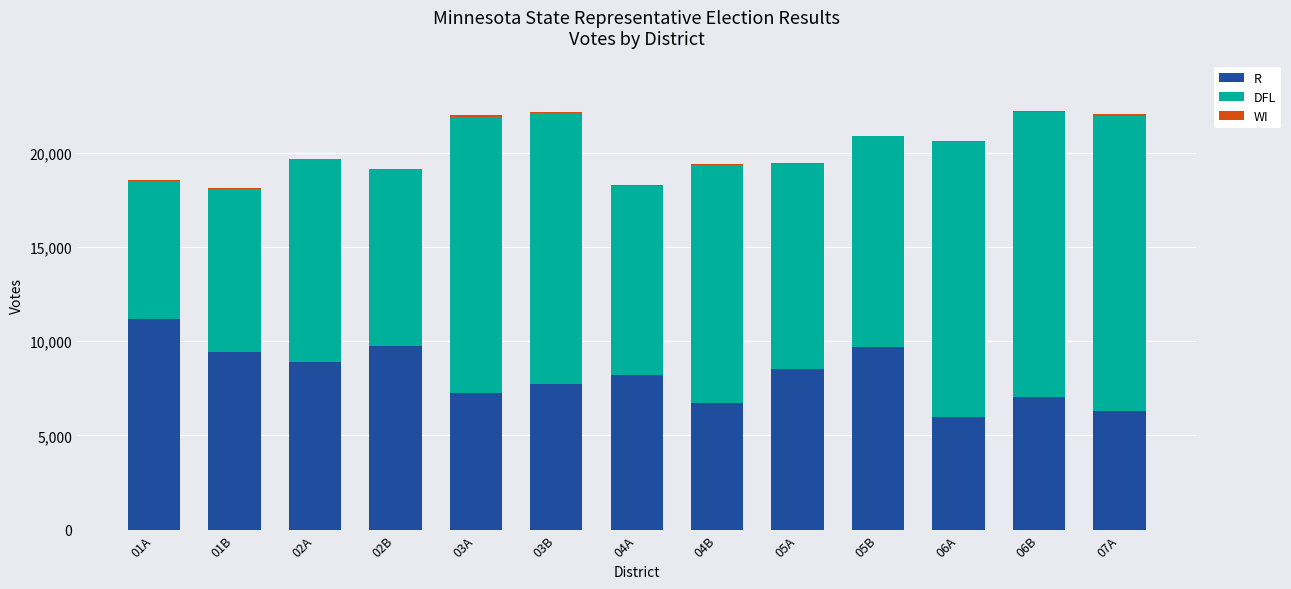

The value of R at 03A is 7228. True or false?

True